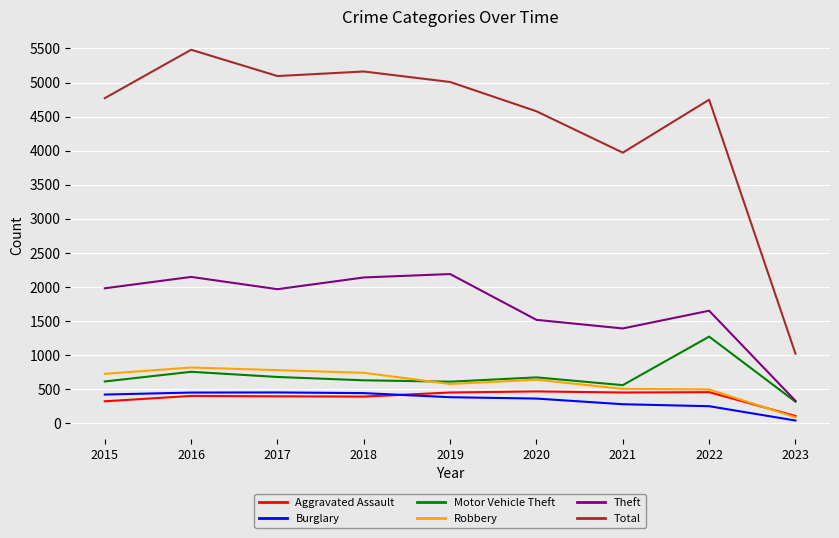

What is the total value across all series at 2016?

10057